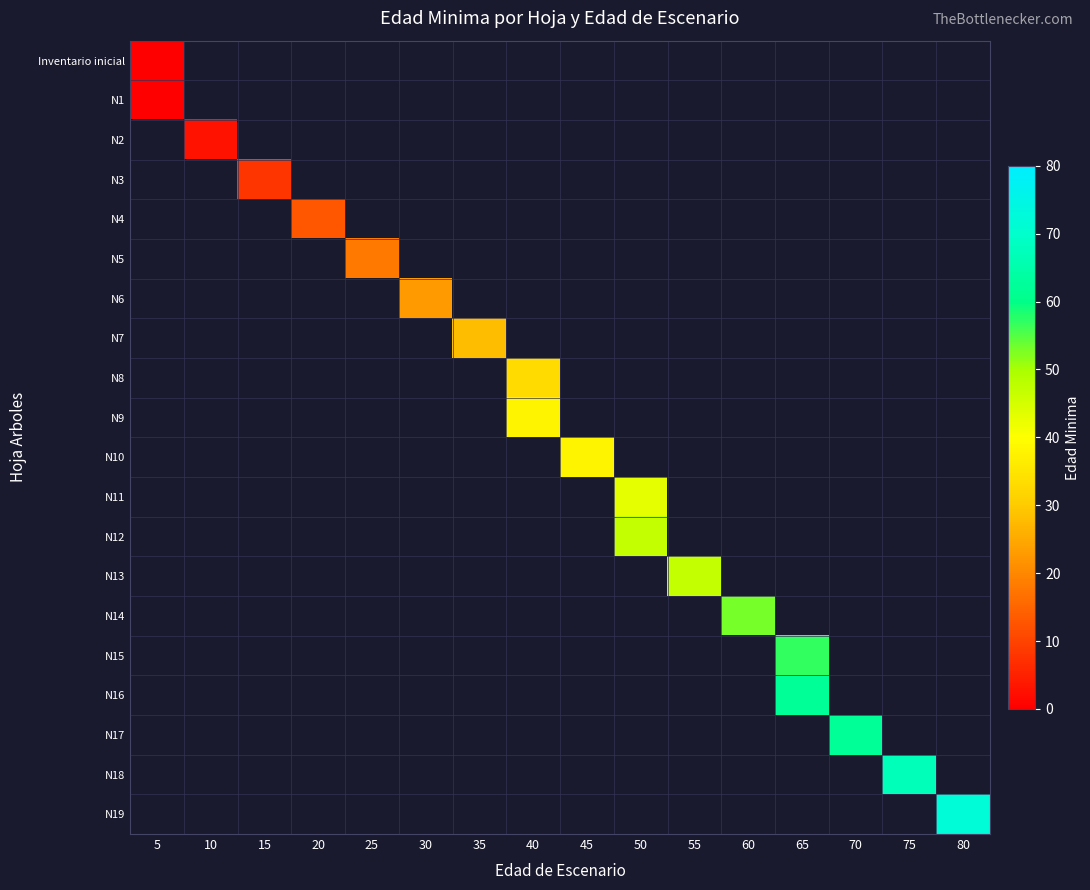

At which category does the chart reach its minimum across all series?

5